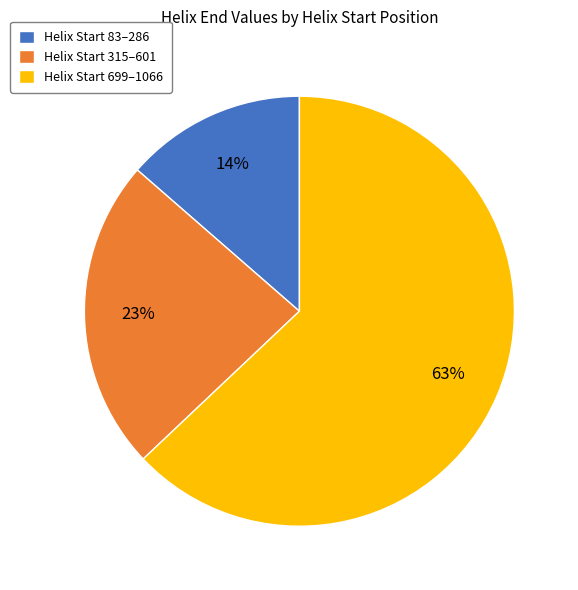

Combined, do Helix Start 699–1066 and Helix Start 83–286 account for over 50%?

Yes